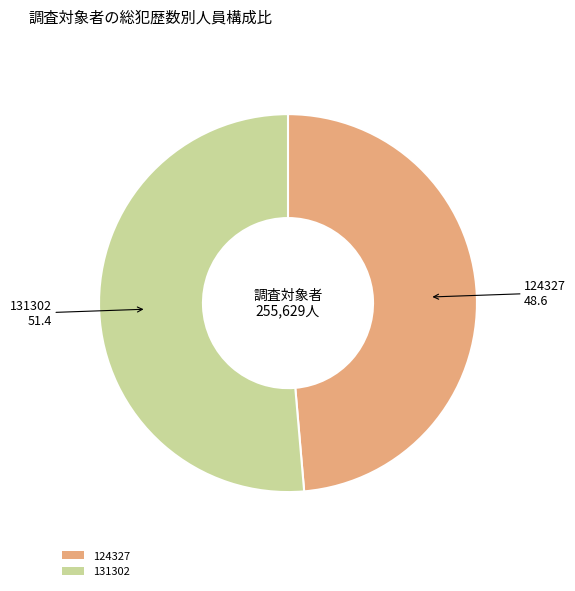

Approximately how many times larger is the value at 124327 compared to 131302?

0.9